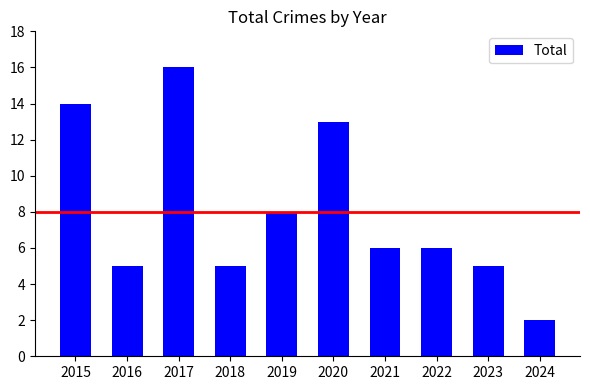

What is the greatest value displayed?

16